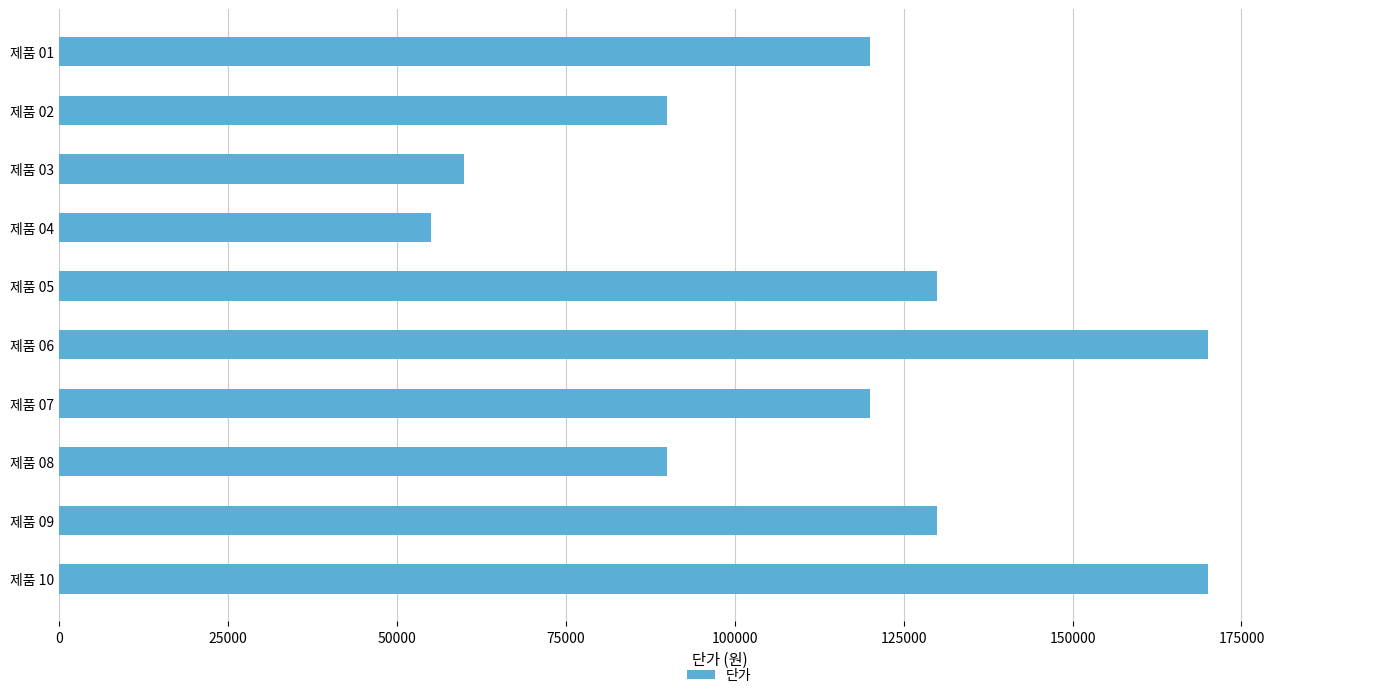

What is the change in value from 제품 01 to 제품 03?

-60000